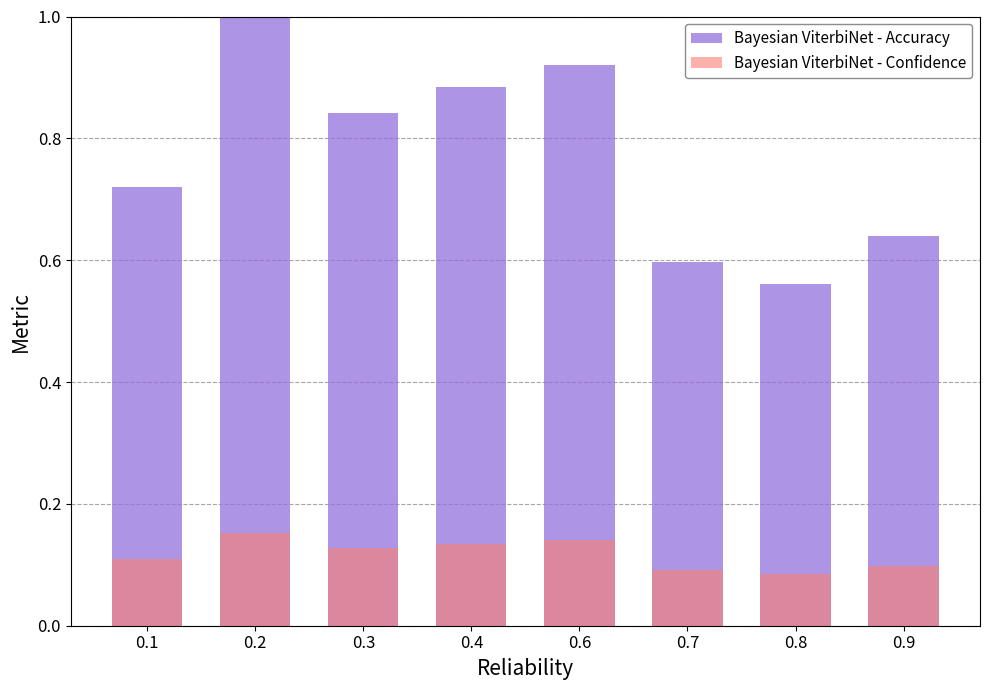

How many bars are there in total?

16